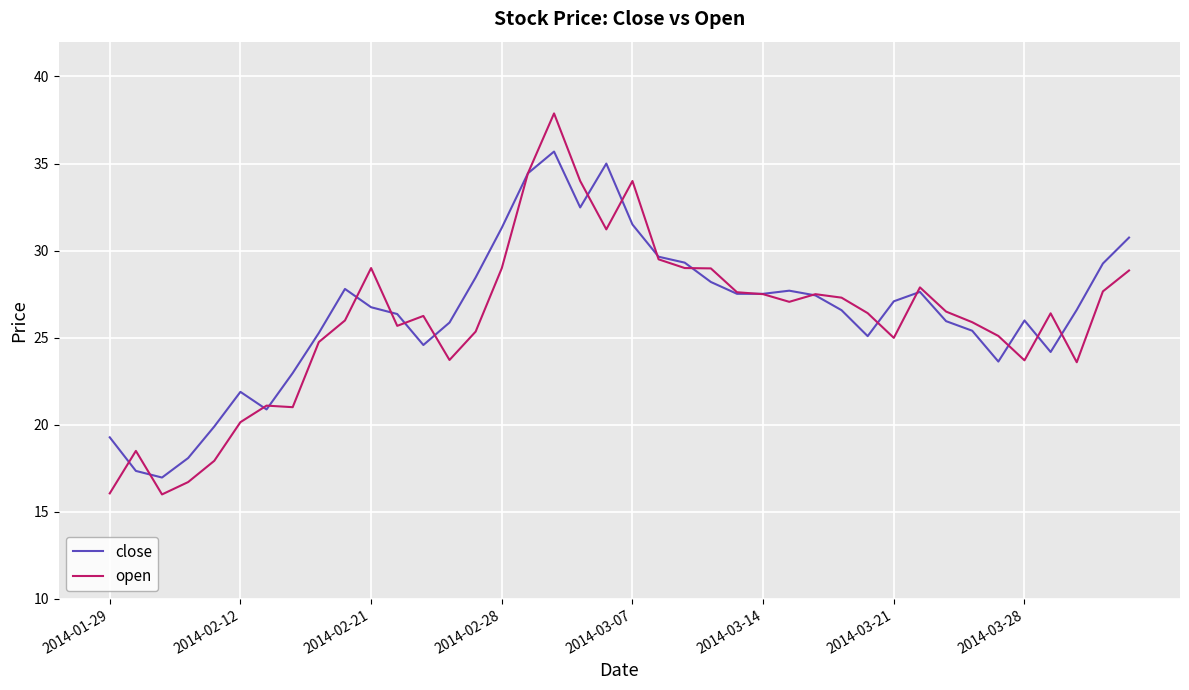

What is the minimum value for close?

17.0